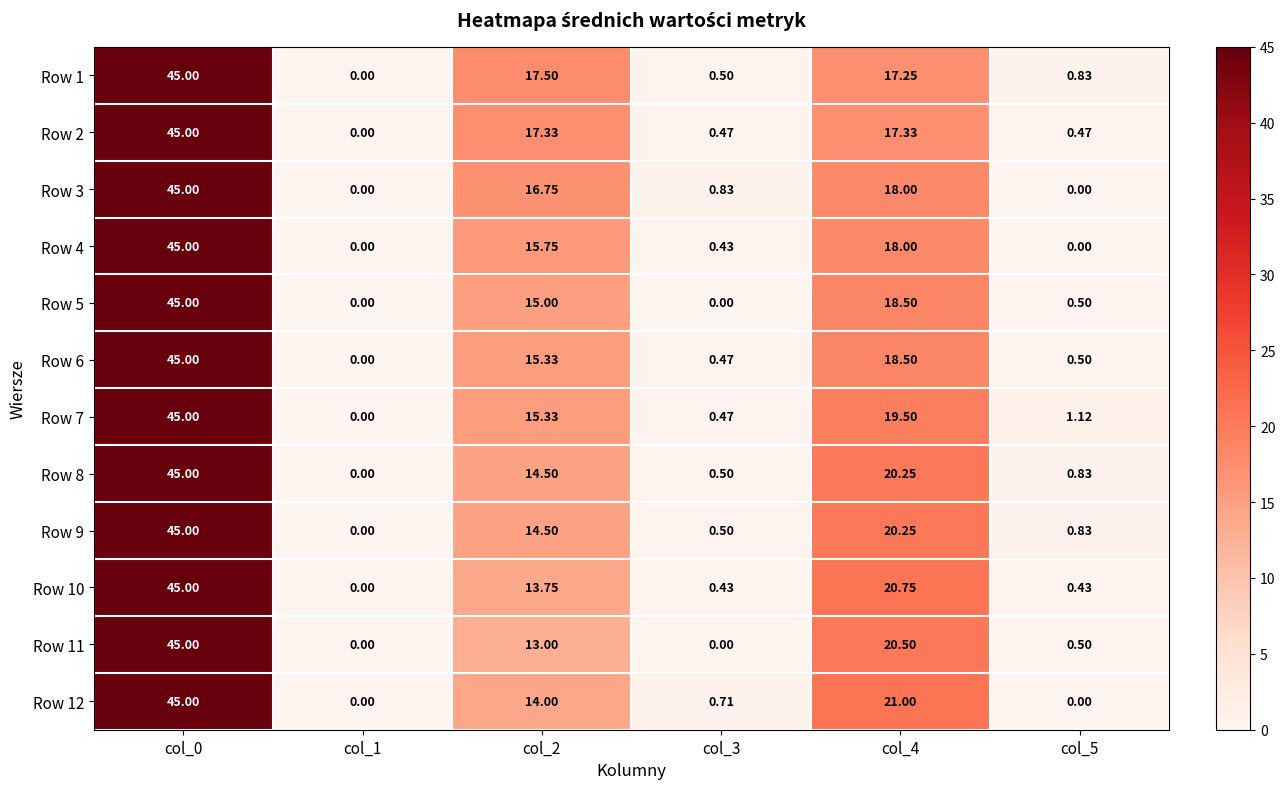

Is the value of Row 8 at col_0 greater than the value of Row 4 at col_1?

Yes